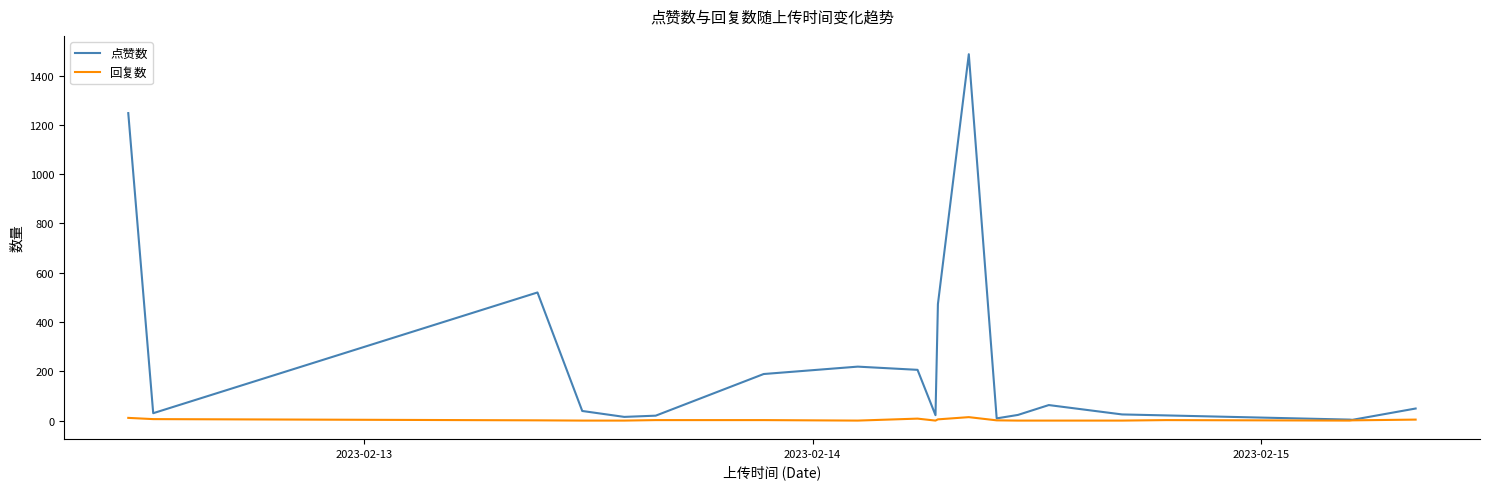

Which series has the largest total across all categories?

点赞数